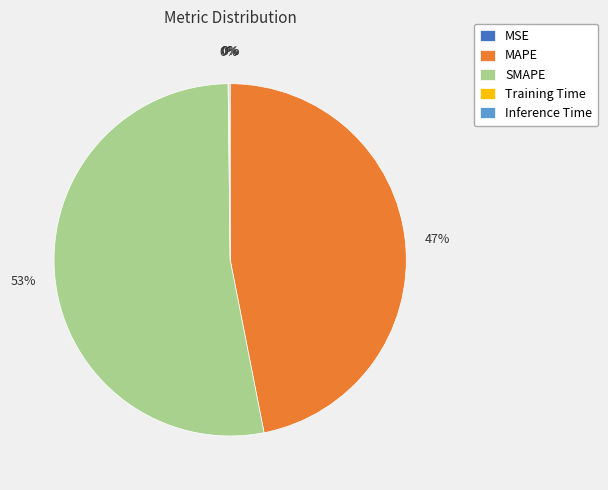

To the nearest percent, what portion does SMAPE represent?

53%